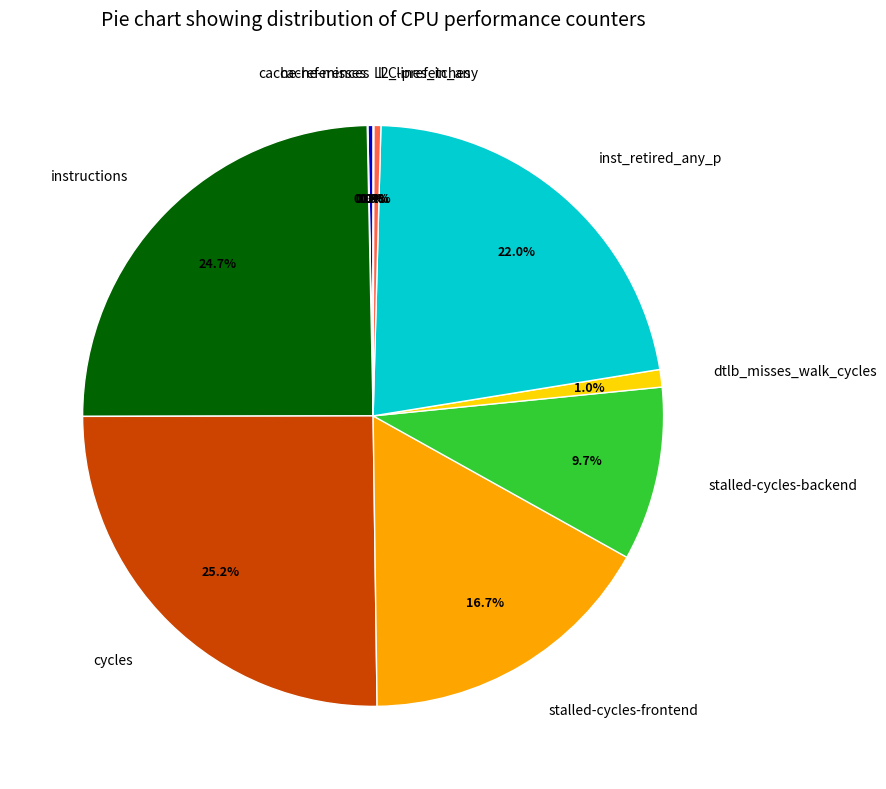

To the nearest percent, what is the difference between the largest and smallest slice percentages?

25%